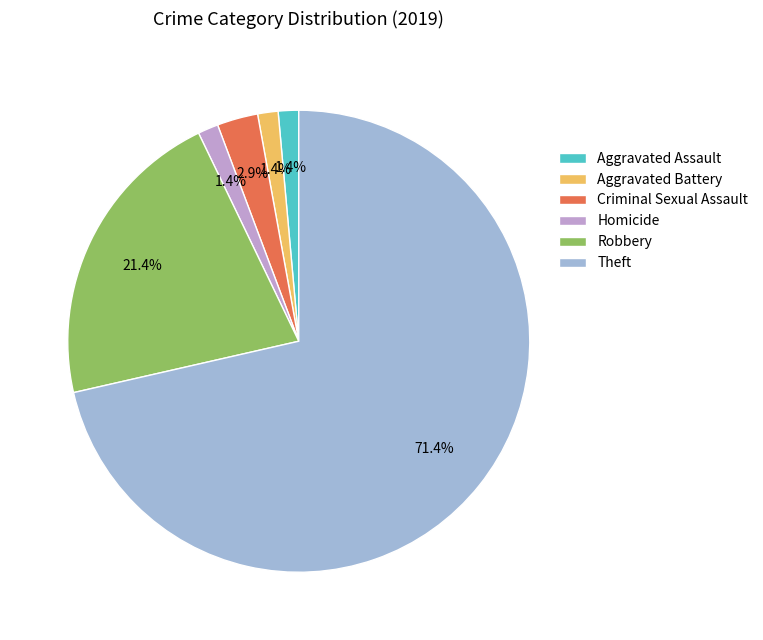

The Criminal Sexual Assault slice represents 17% of the pie. True or false?

False